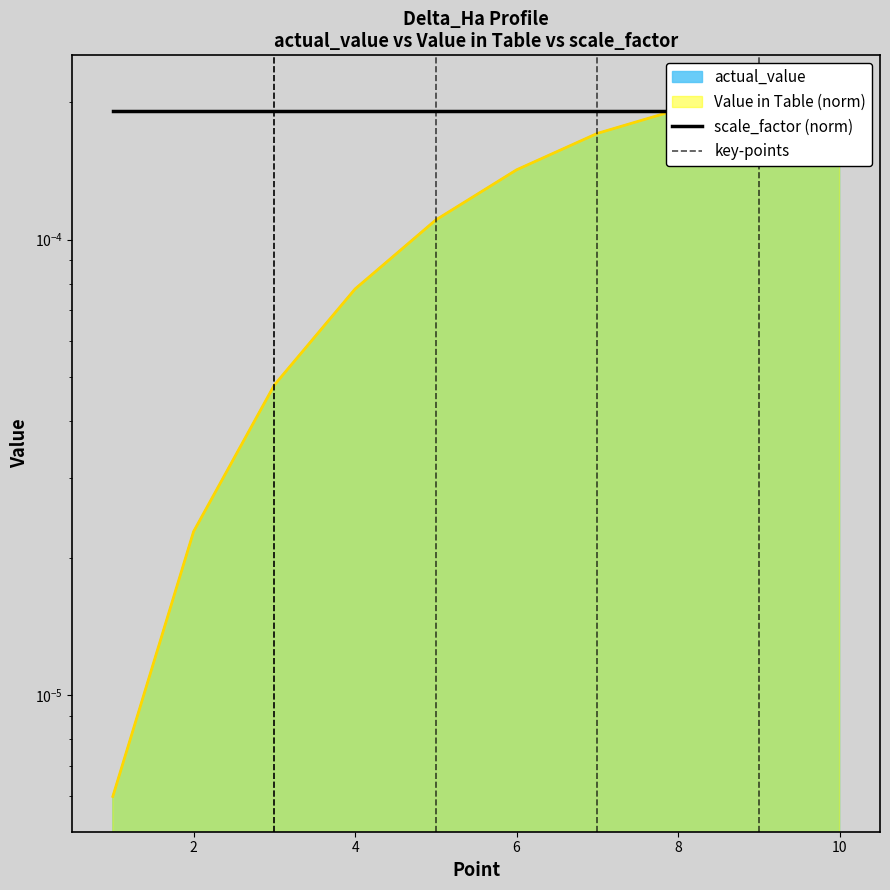

Is the value of Value in Table at 4 greater than the value of actual_value at 7?

No